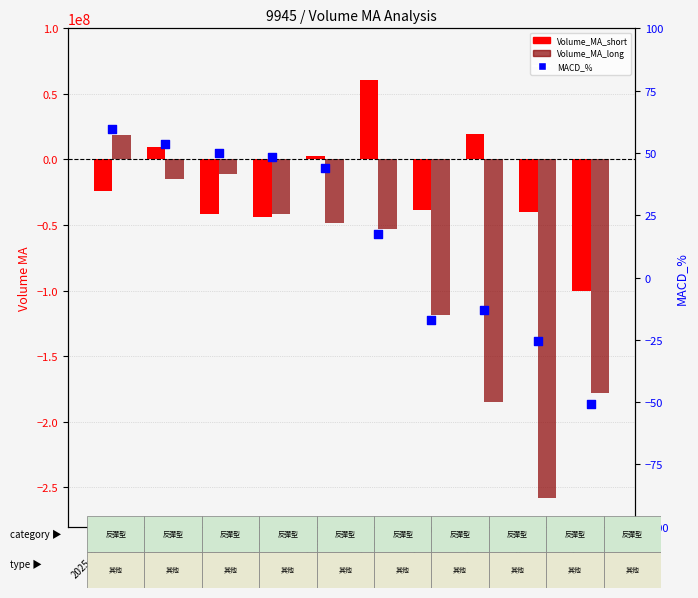

Which series has the largest Y range (max minus min)?

Volume_MA_long